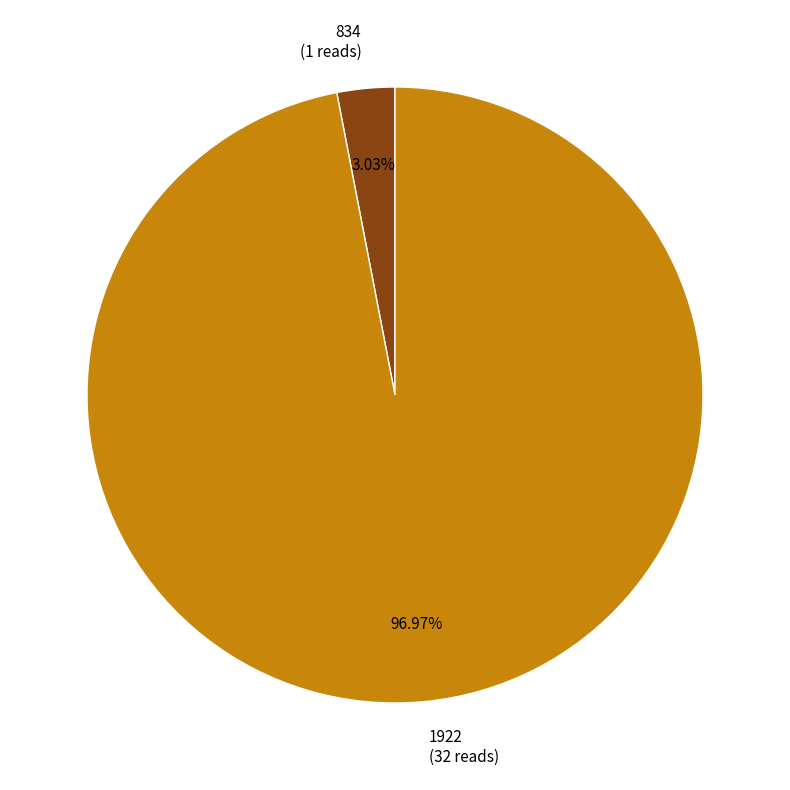

Between 1922 and 834, which is larger?

1922